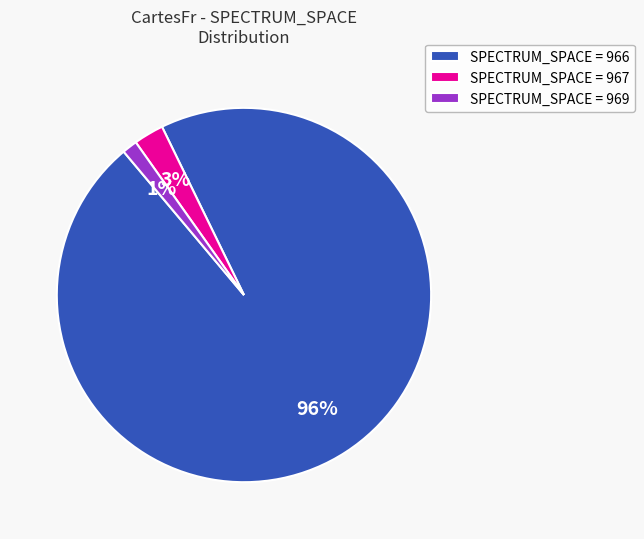

To the nearest percent, what is the combined percentage of SPECTRUM_SPACE = 967 and SPECTRUM_SPACE = 969?

4%